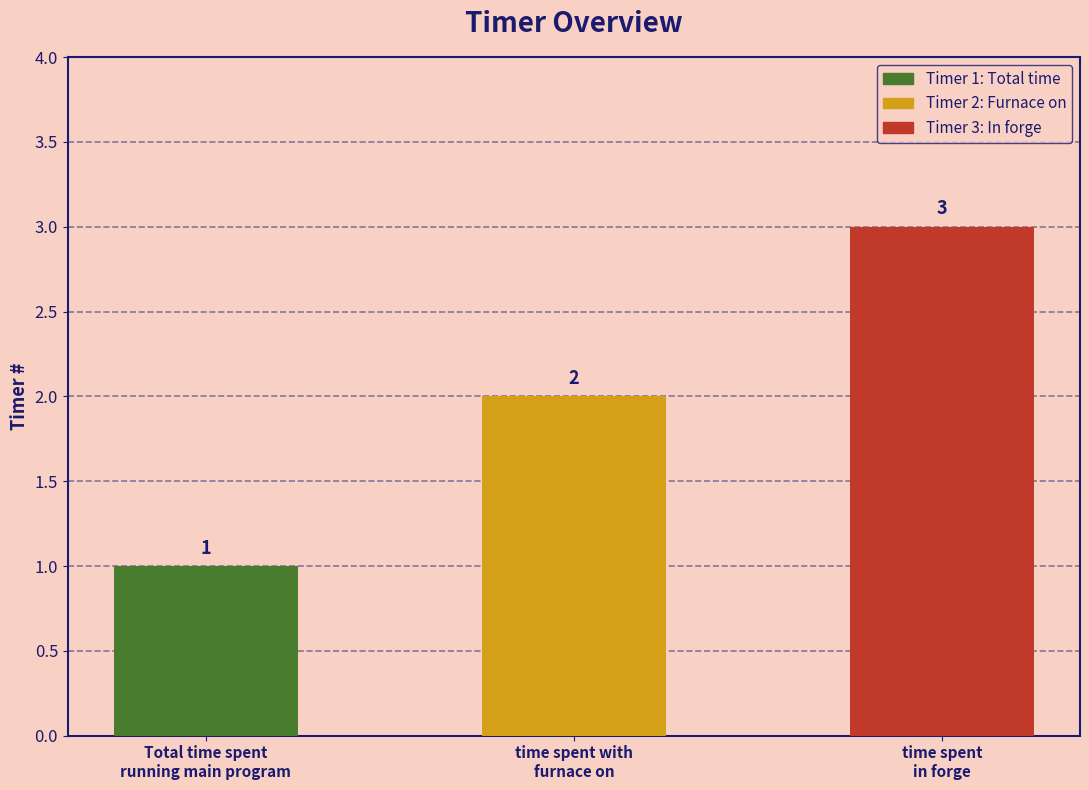

Where is the data nearest to the value 2?

time spent with
furnace on